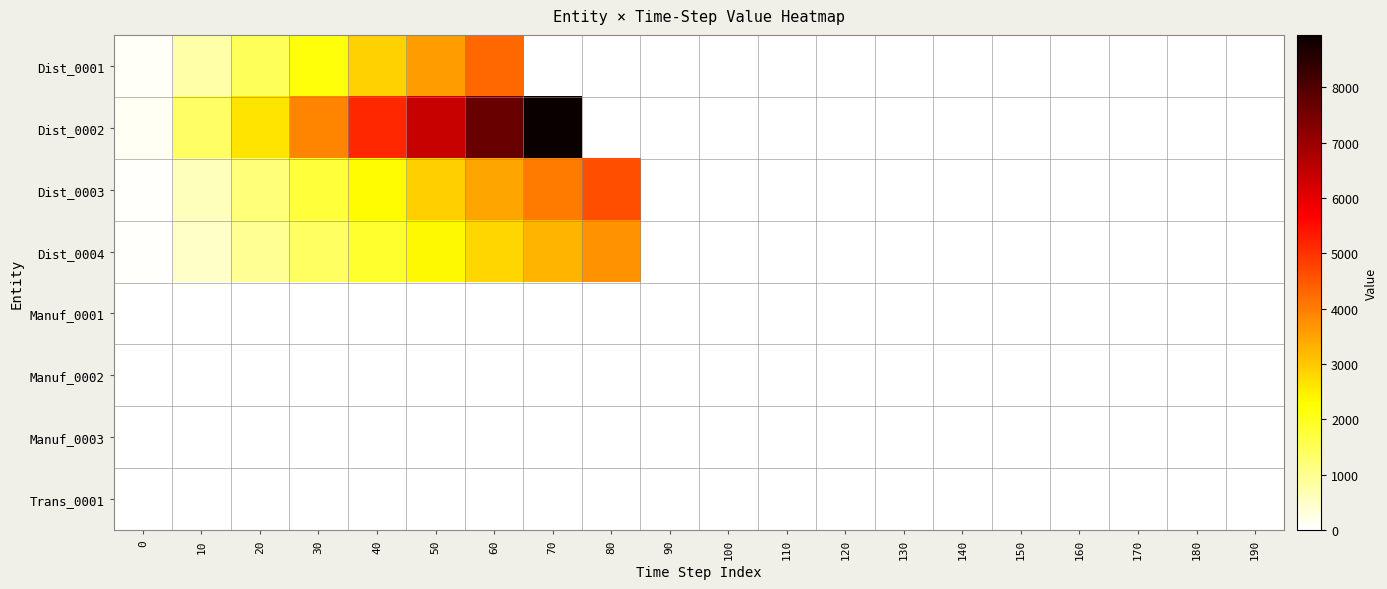

What is the maximum value shown in the chart?

8946